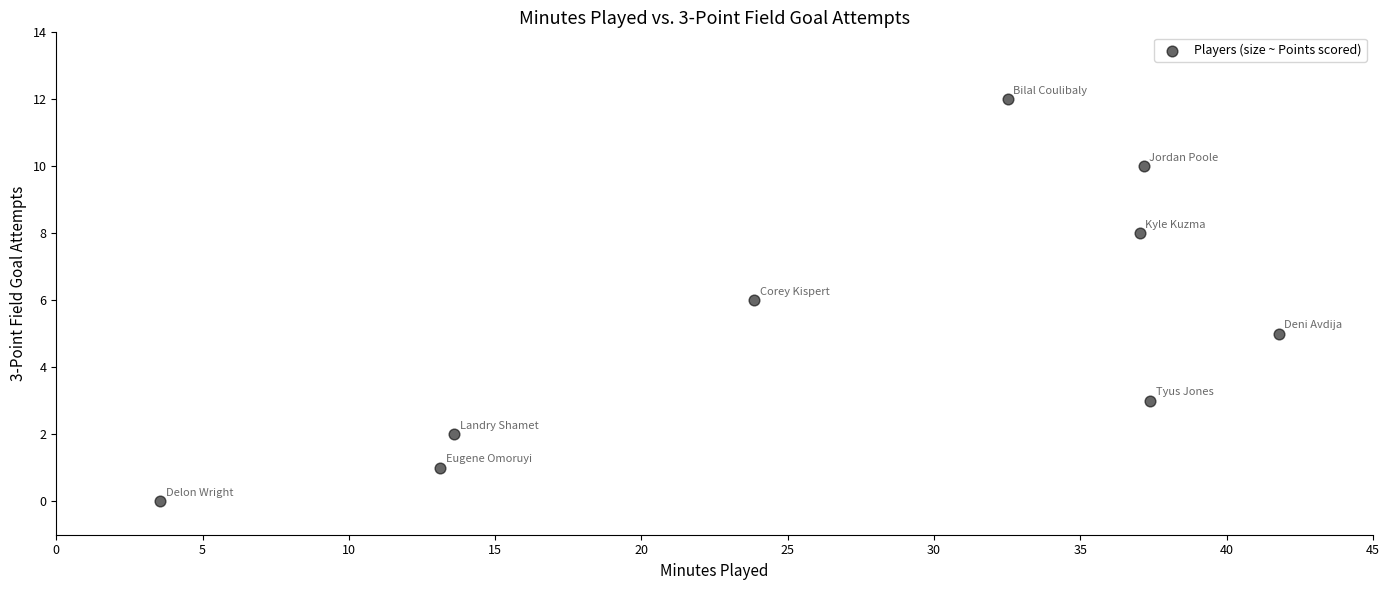

What is the average Y value?

5